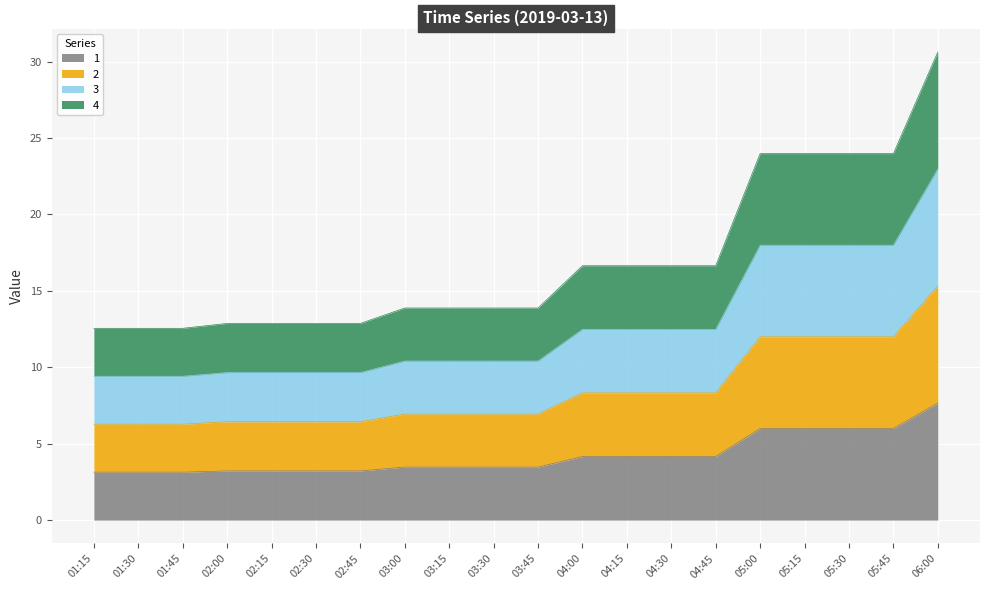

Which series has the largest total across all categories?

3